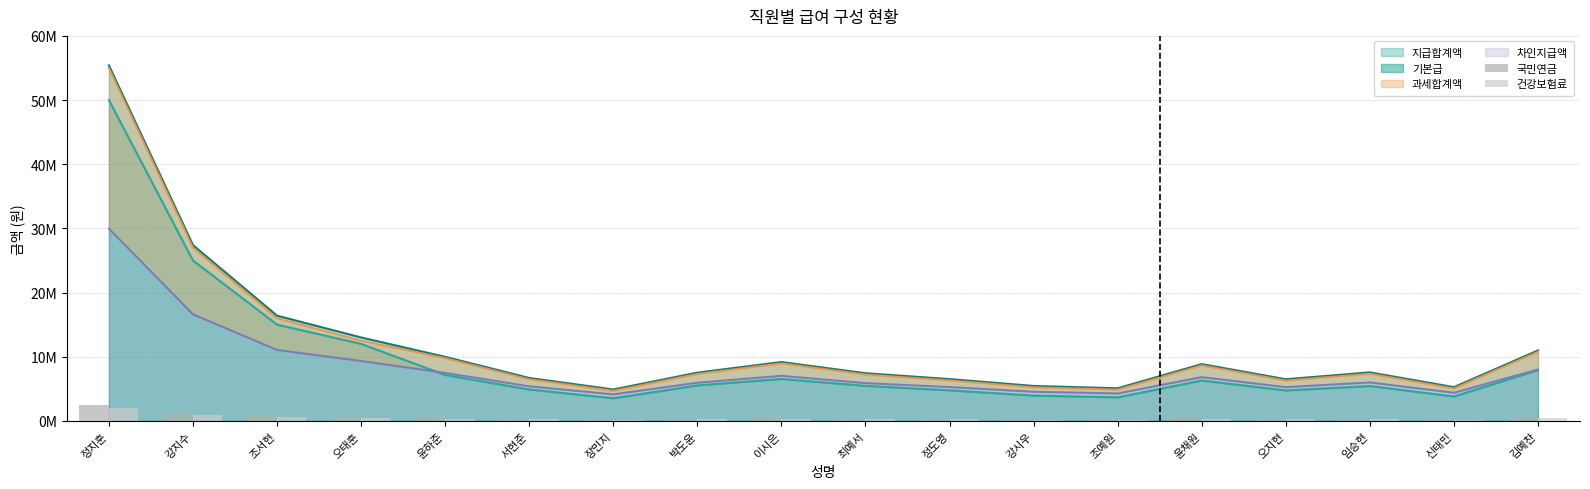

True or false: 국민연금 has a value of 72655 at 서현준.

False